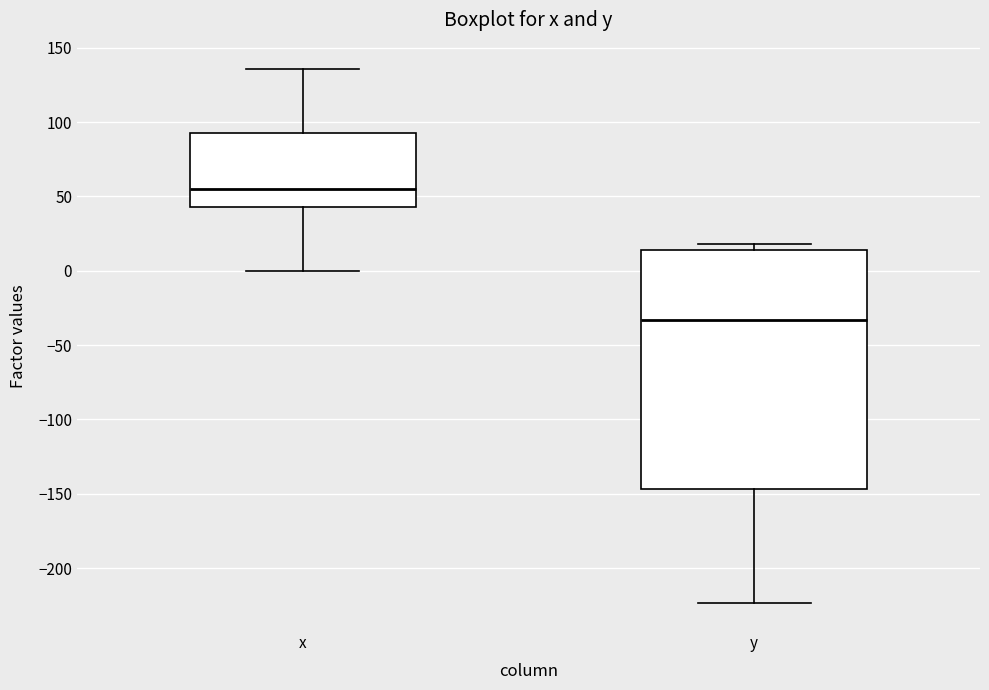

Which box has the highest median line?

x